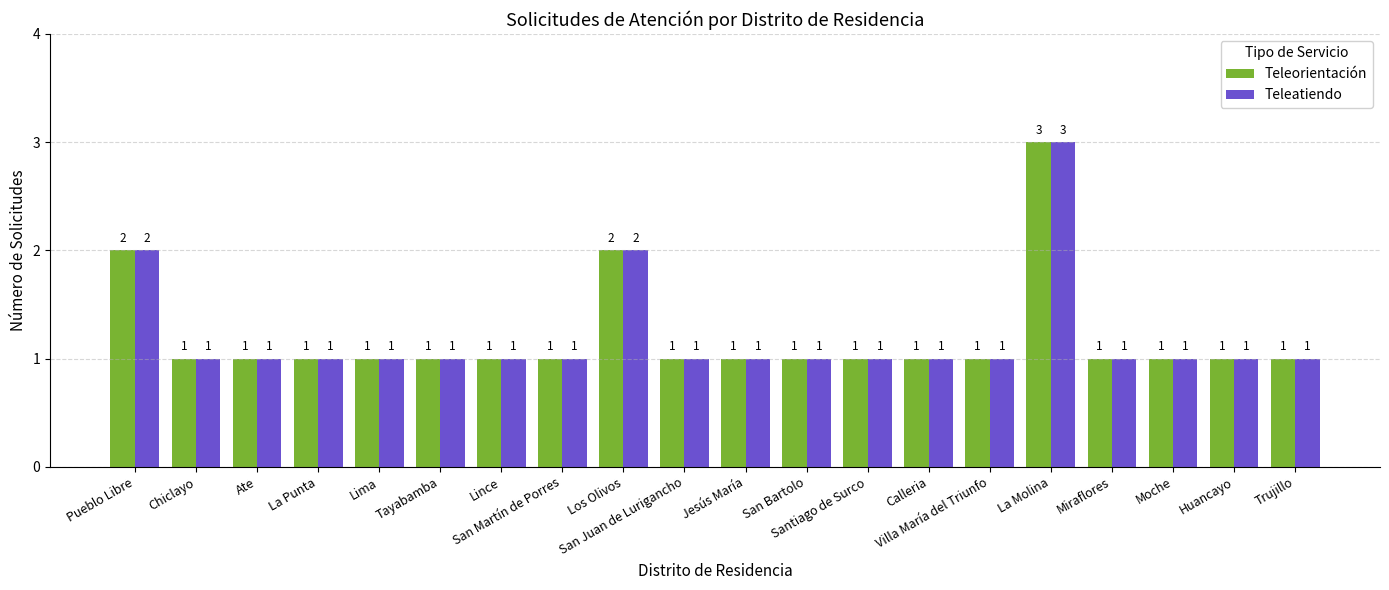

What is the total value across all series at Jesús María?

2